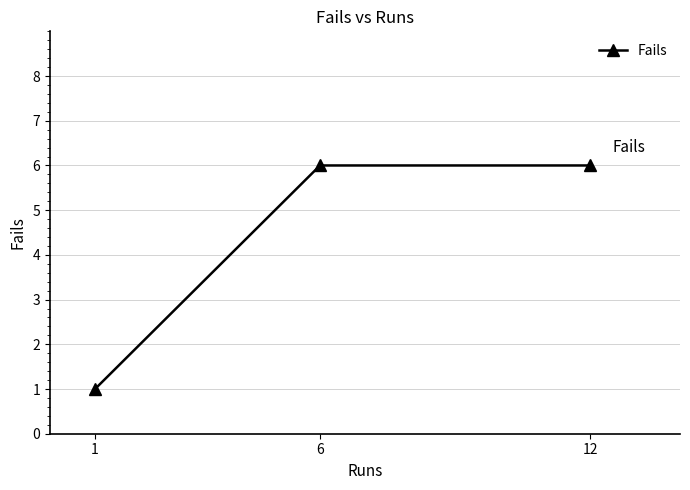

Does the chart display data point markers on the line(s)?

Yes